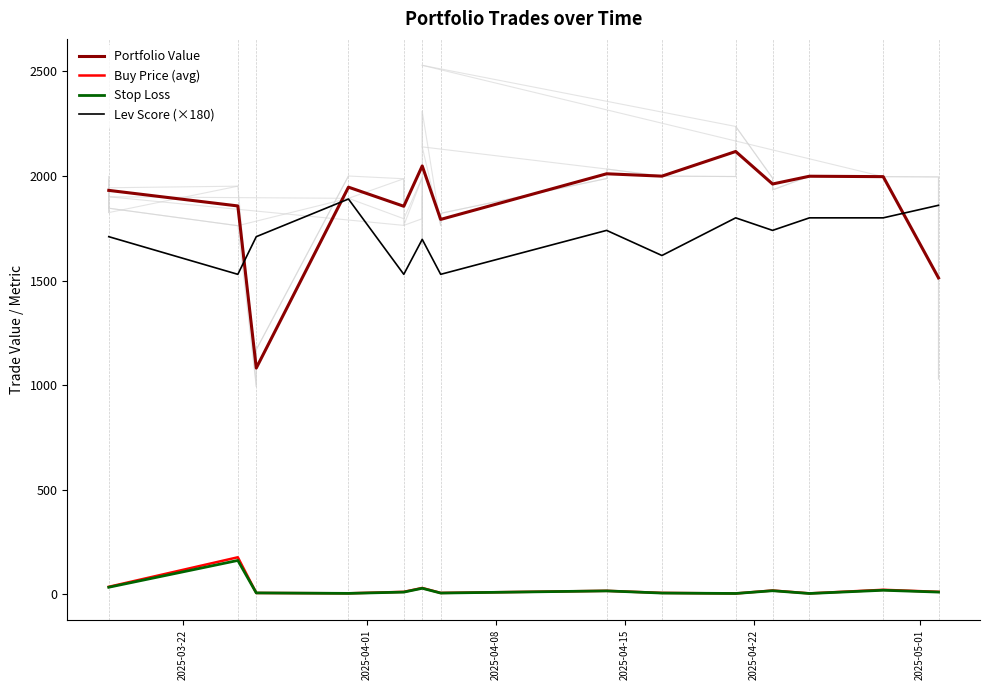

What are all the series names shown in the legend?

Portfolio Value, Buy Price (avg), Stop Loss, Lev Score (×180)